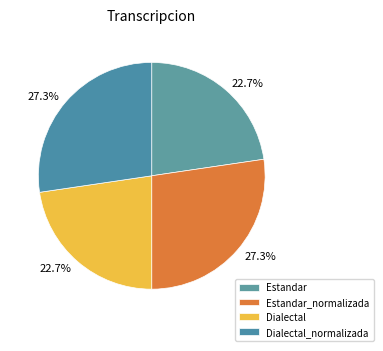

How many segments does this pie chart have?

4